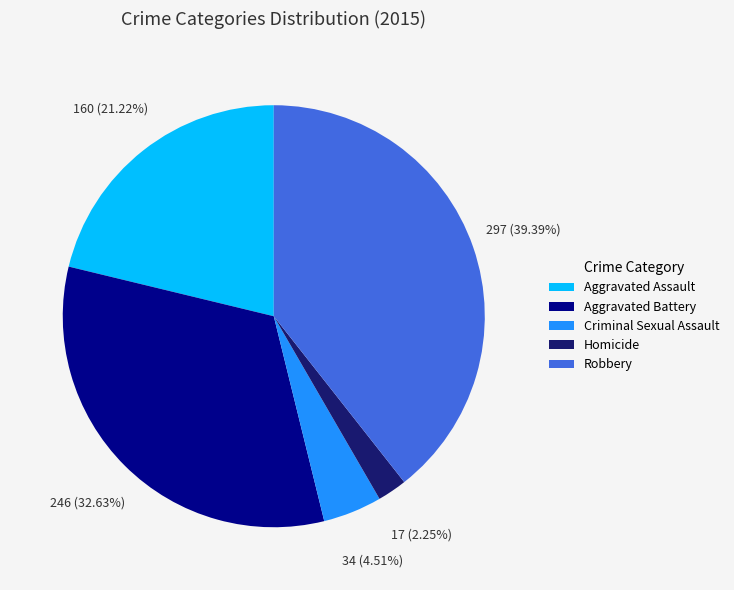

How much of the chart is everything except Aggravated Battery?

67.4%